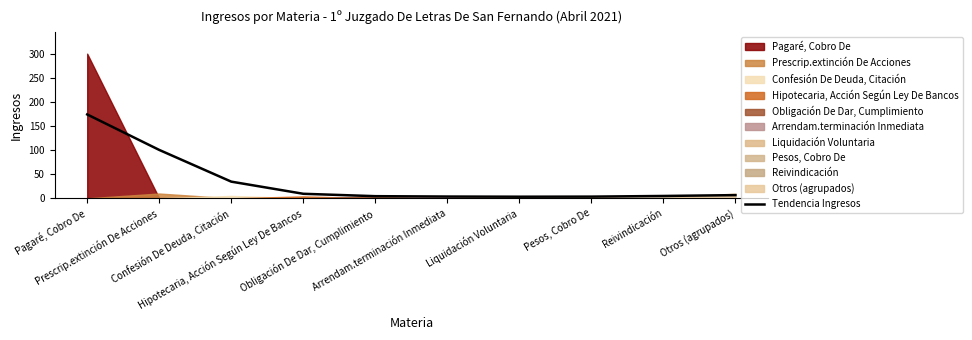

How many values are below 6?

5